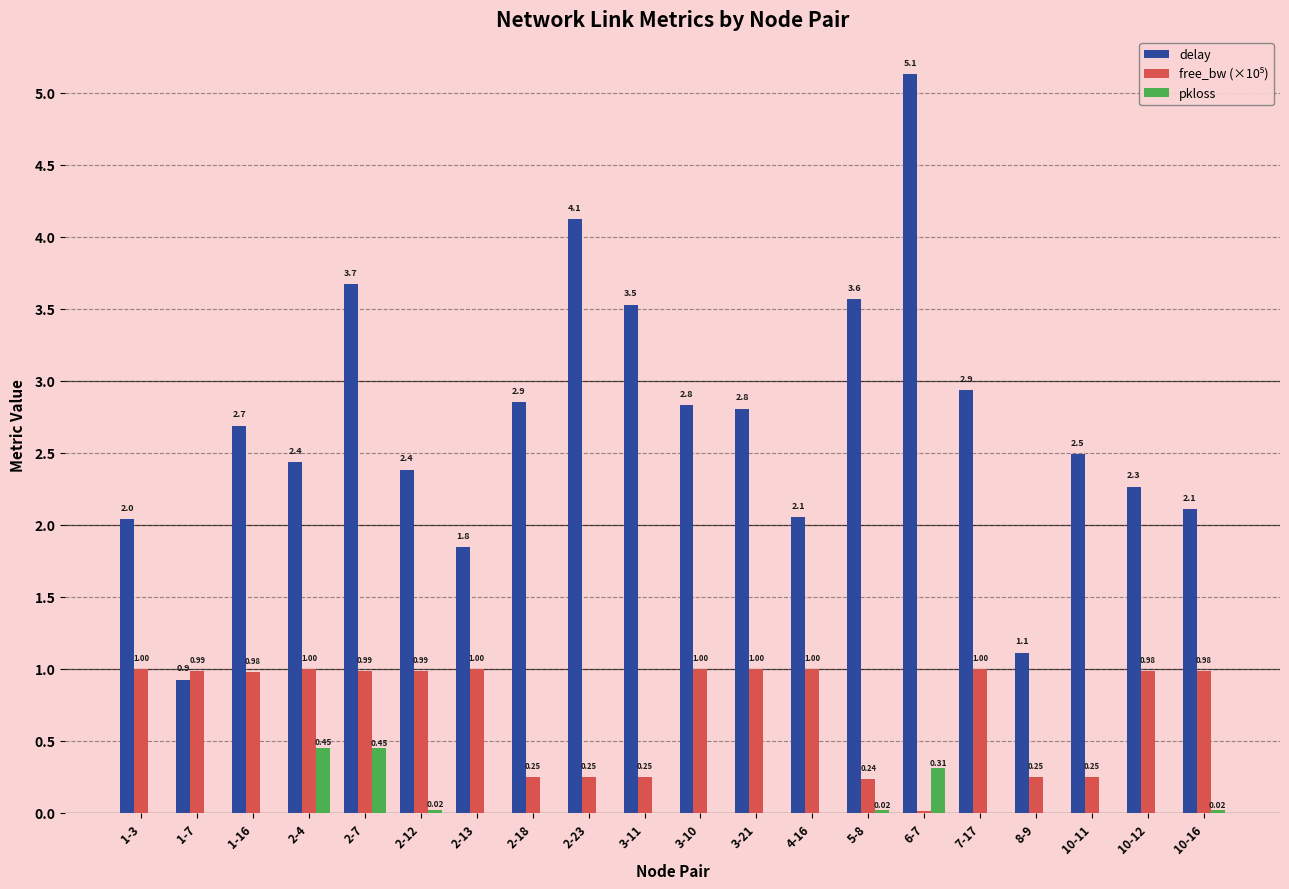

Count the number of data series in this chart.

3